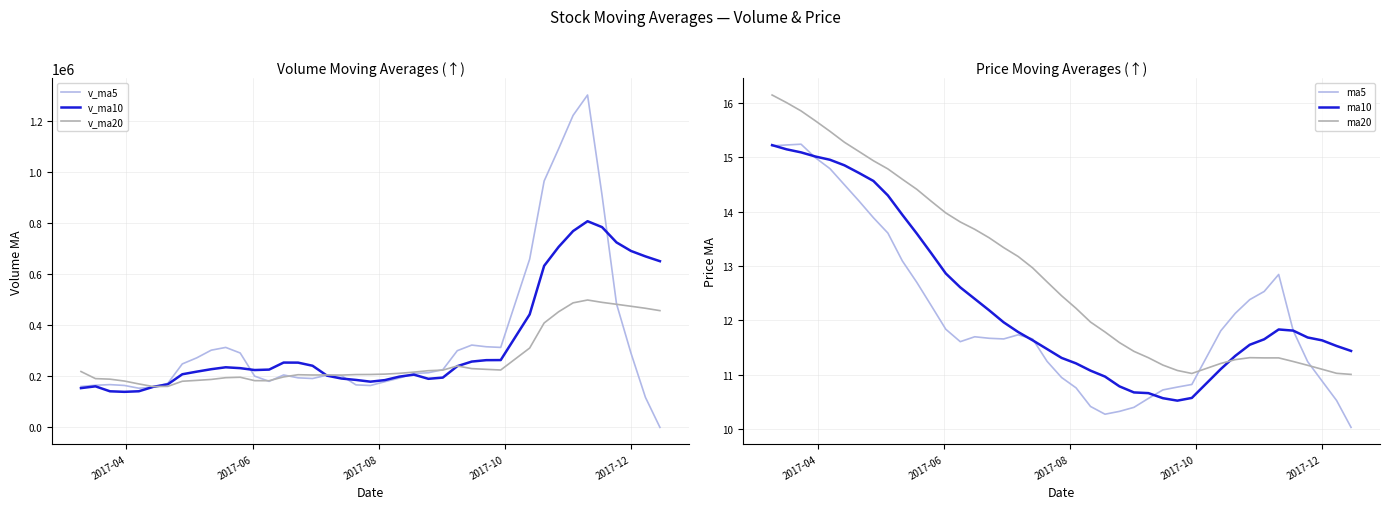

After their last crossing, which series has the higher values: ma20 or ma5?

ma20